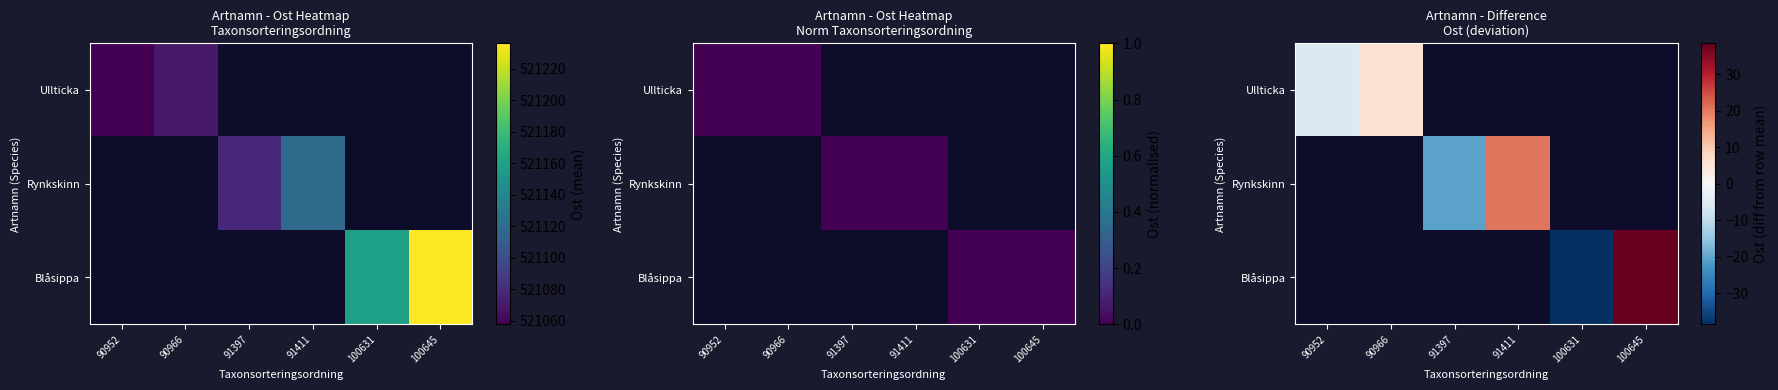

At how many categories does at least one series exceed -35?

5